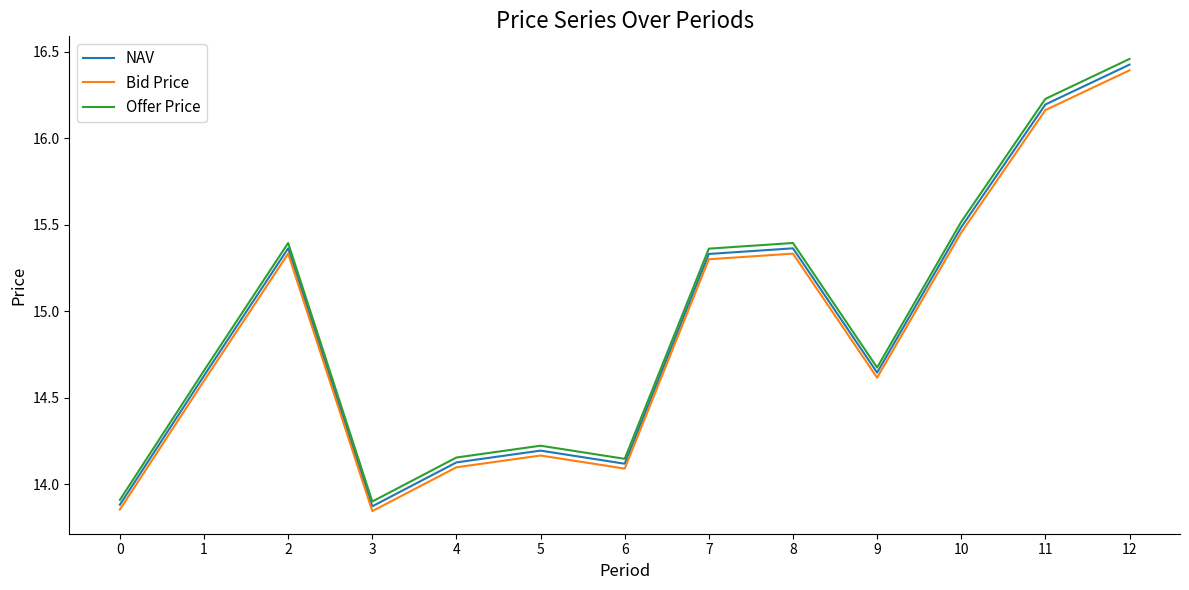

Which category has the highest value in the Offer Price series?

12